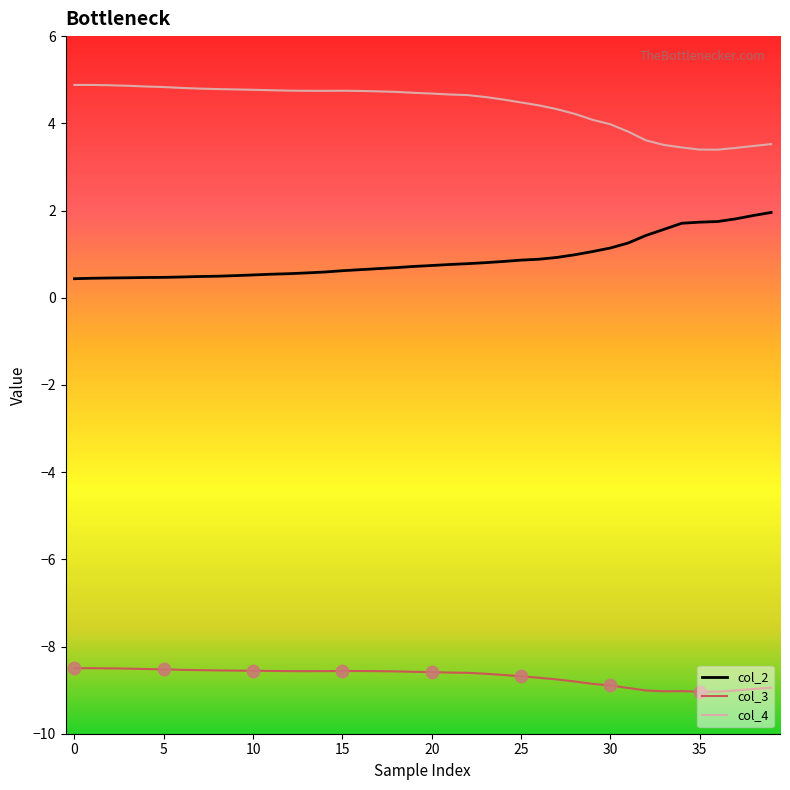

What are all the series names shown in the legend?

col_2, col_3, col_4